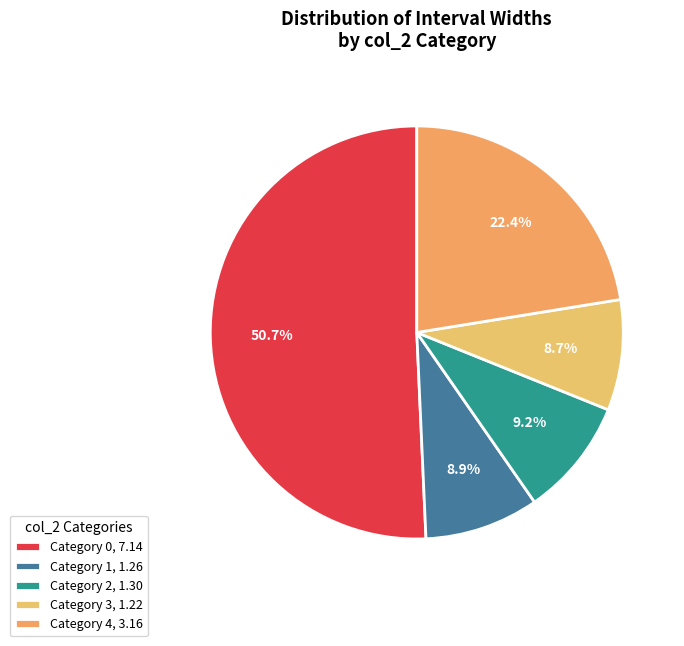

Count the number of slices in the pie.

5